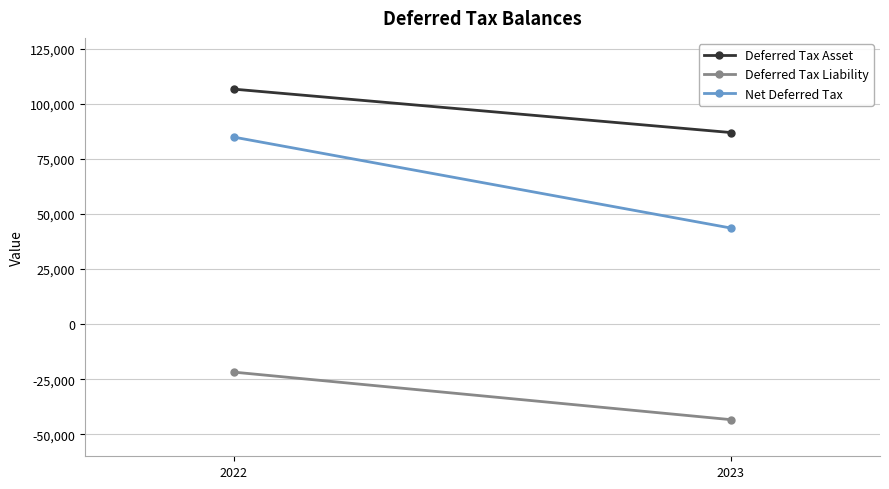

What is the average value of the Net Deferred Tax series?

64288